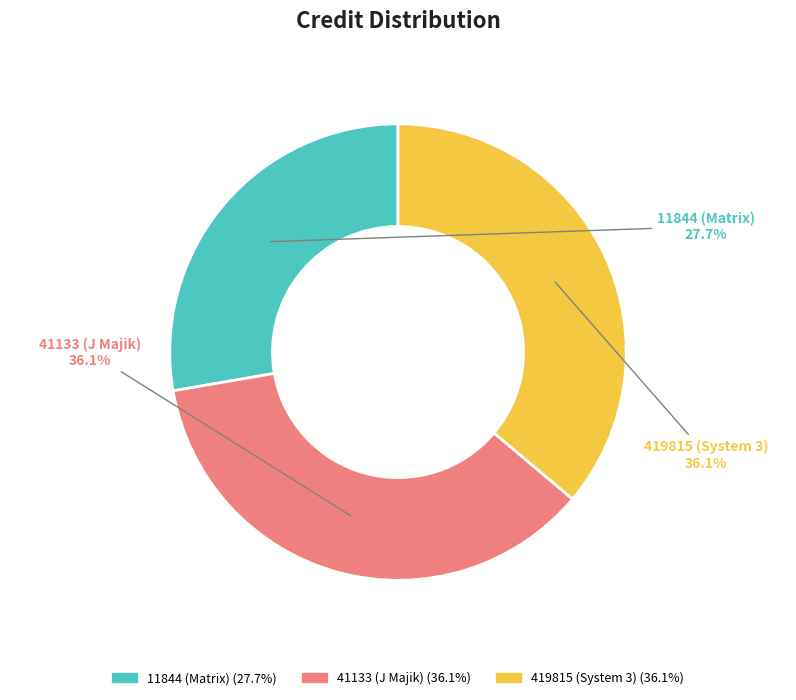

True or false: 41133 (J Majik) accounts for 26% of the total.

False